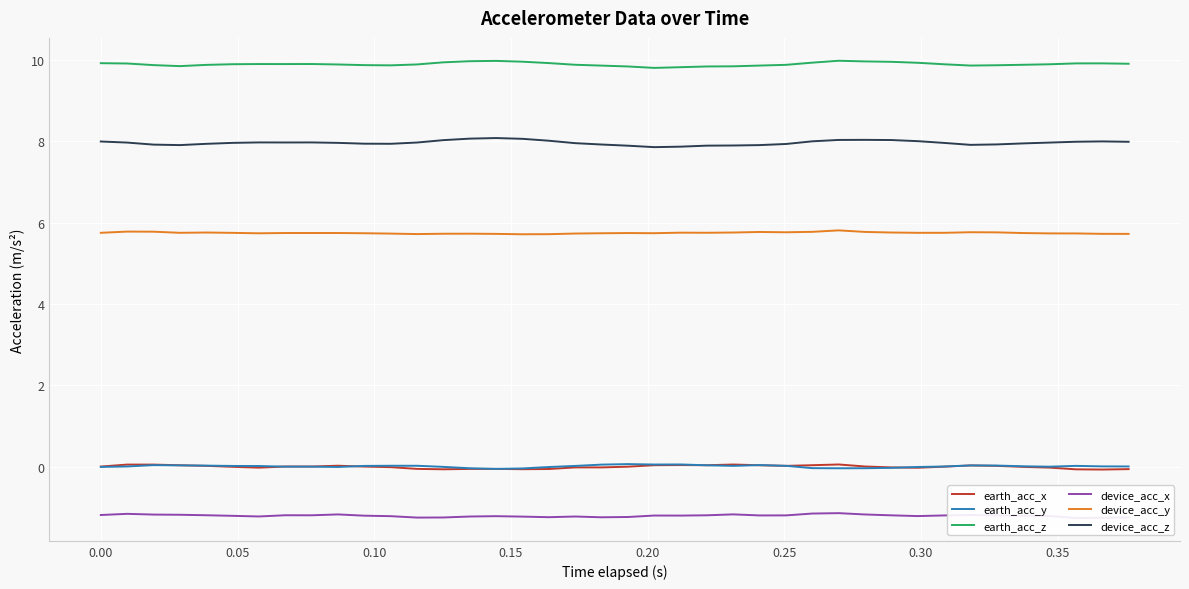

How many negative values does the earth_acc_x series have?

17